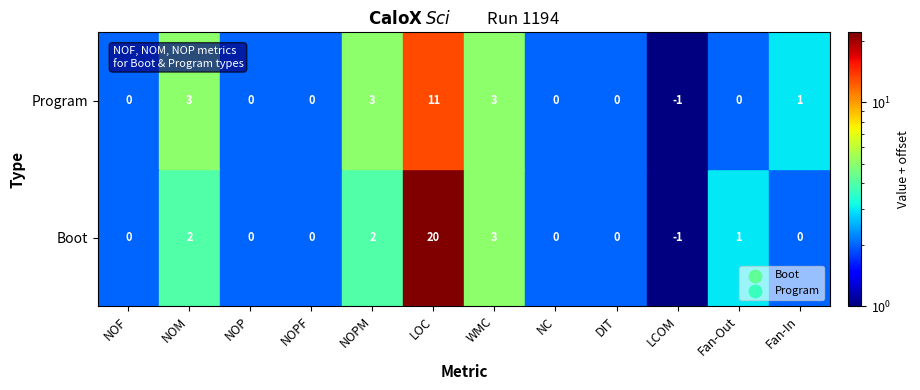

What is the greatest value displayed?

20